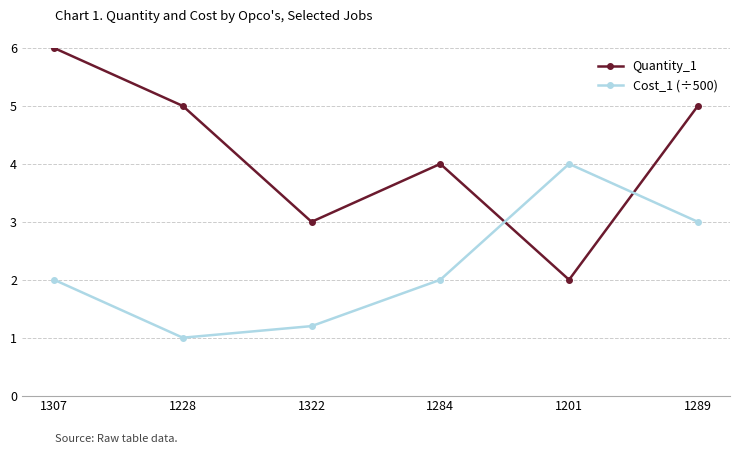

Which series has the largest range (max minus min)?

Quantity_1